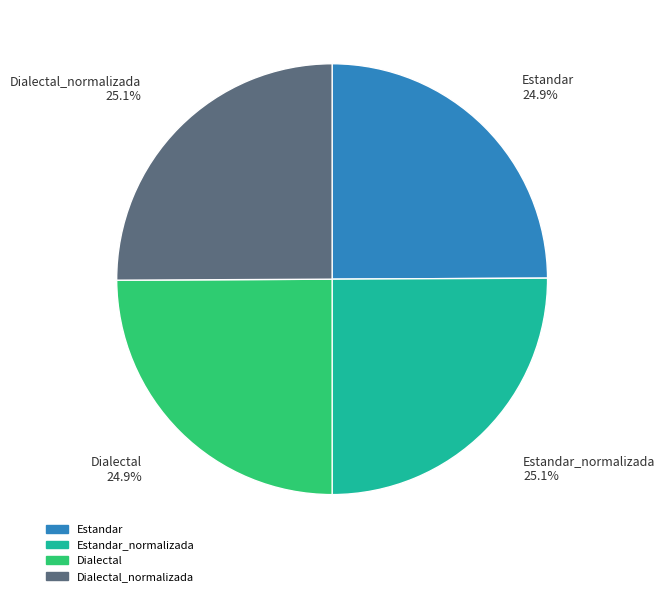

What is the ratio of the value at Dialectal_normalizada 25.1% to the value at Estandar_normalizada 25.1%?

1.0